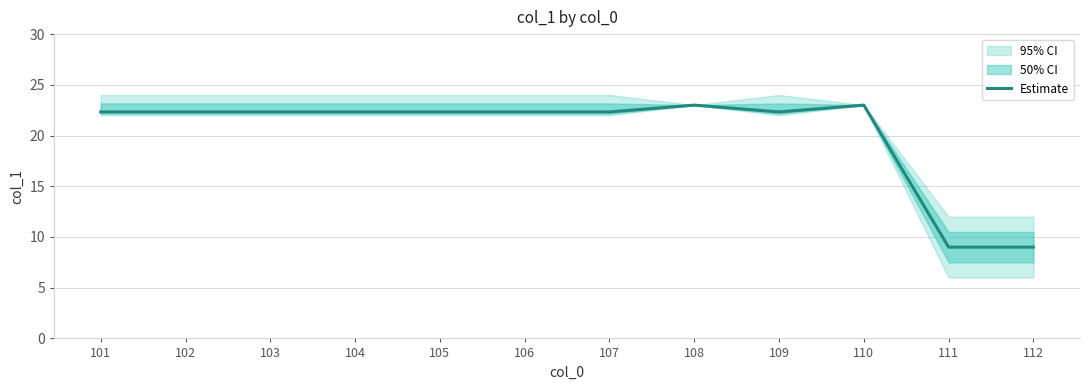

List the labels in order of value, largest first.

108, 110, 101, 102, 103, 104, 105, 106, 107, 109, 111, 112